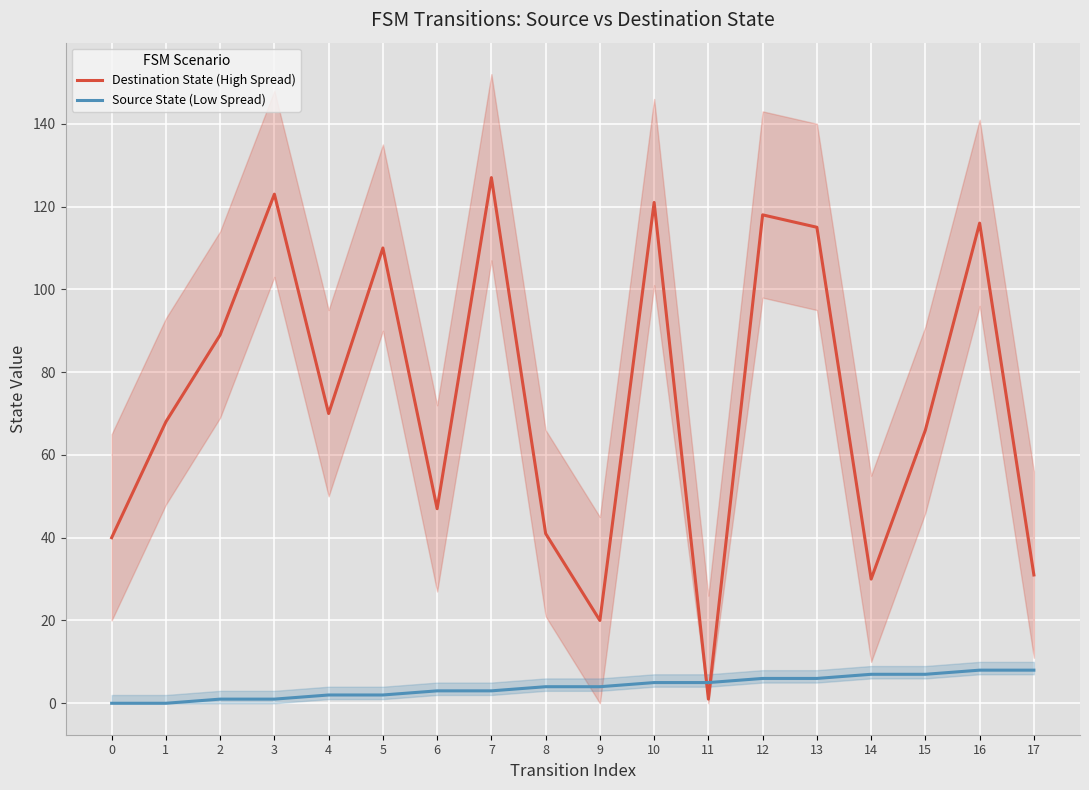

At which category is the sum across all series the highest?

7